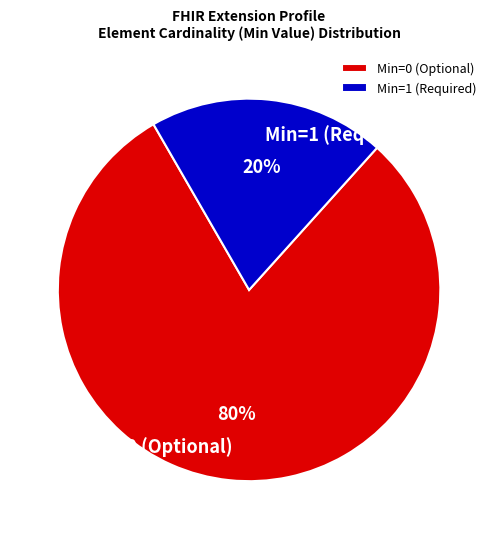

Which slice is the smallest?

Min=1 (Required)